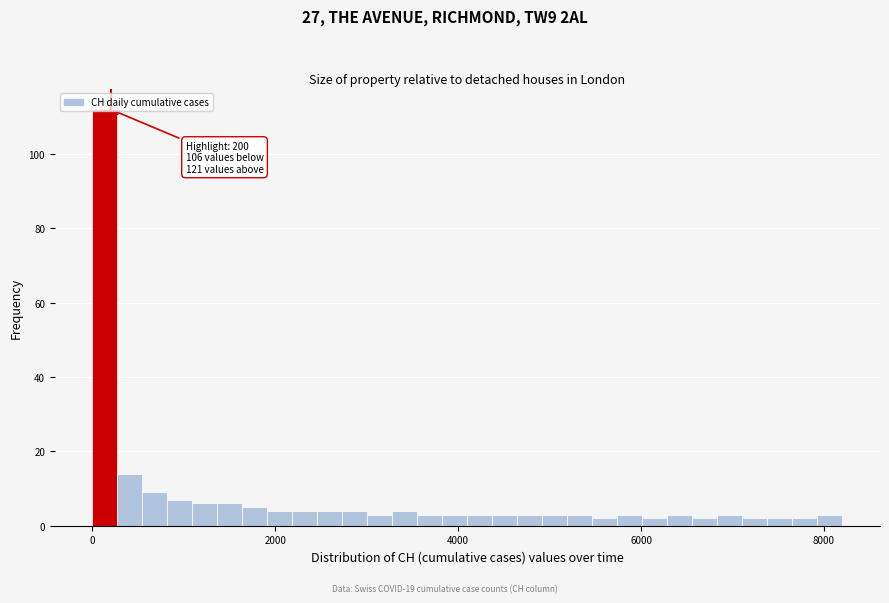

Read against the x-axis, roughly where is the centre of the tallest bar?

200